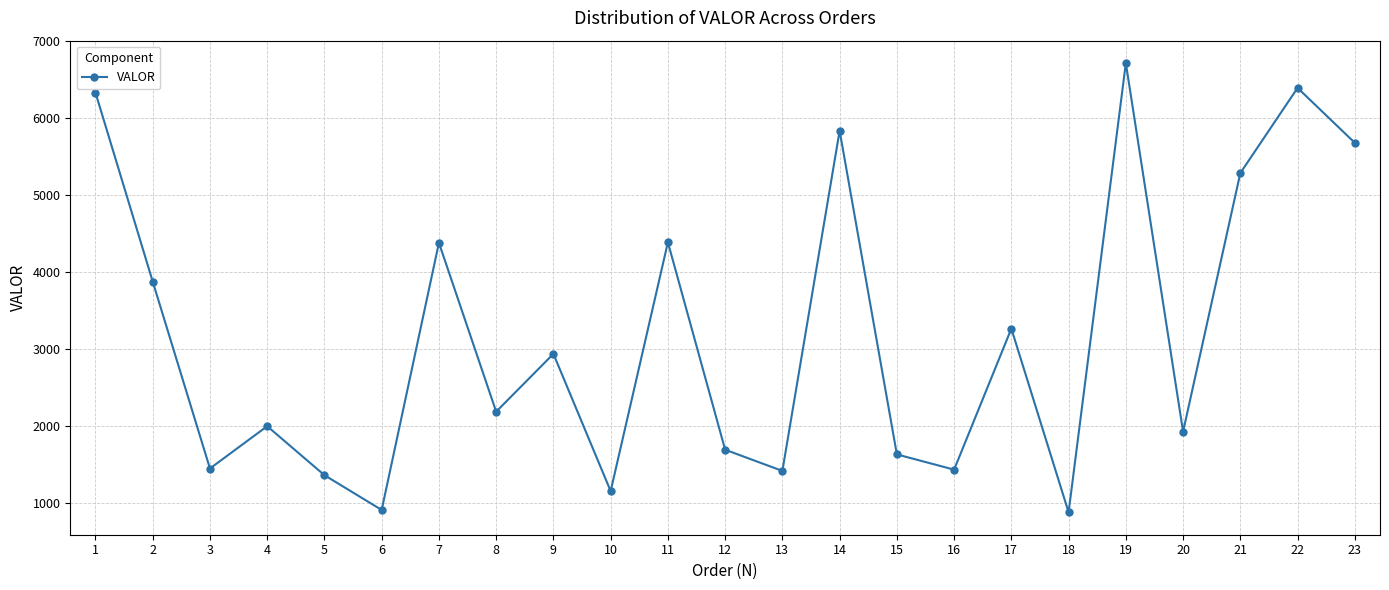

What is the sum of all values?

73073.3